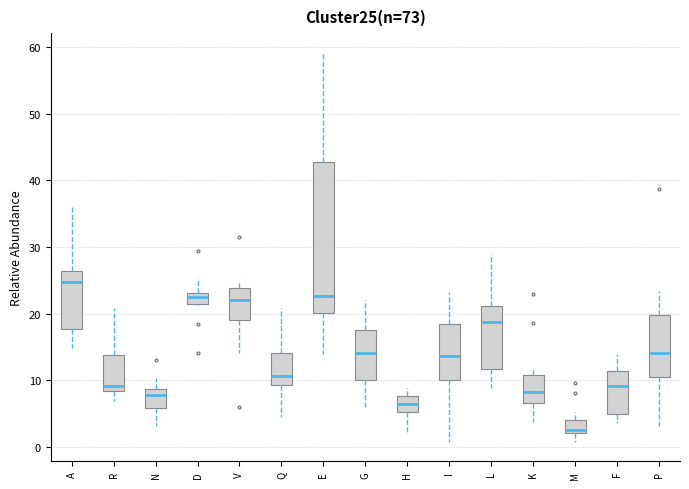

Reading left to right, transcribe this box plot: for each box, give where its median line is, the range the box spans, and where its two whiskers end, as read against the y-axis. The values are not printed on the chart, so give them approximately, as read against the axis.

A: median 25, box 18 to 26, whiskers 15 to 36
R: median 9, box 8 to 14, whiskers 7 to 21
N: median 8, box 6 to 9, whiskers 3 to 10
D: median 23 (just below the box's upper edge), box 21 to 23, whiskers 21 to 25
V: median 22, box 19 to 24, whiskers 14 to 25
Q: median 11, box 9 to 14, whiskers 4 to 21
E: median 23, box 20 to 43, whiskers 14 to 59
G: median 14, box 10 to 18, whiskers 6 to 22
H: median 7, box 5 to 8, whiskers 2 to 9
I: median 14, box 10 to 18, whiskers 1 to 23
L: median 19, box 12 to 21, whiskers 9 to 29
K: median 8, box 7 to 11, whiskers 4 to 12
M: median 3, box 2 to 4, whiskers 1 to 5
F: median 9, box 5 to 11, whiskers 4 to 14
P: median 14, box 10 to 20, whiskers 3 to 23